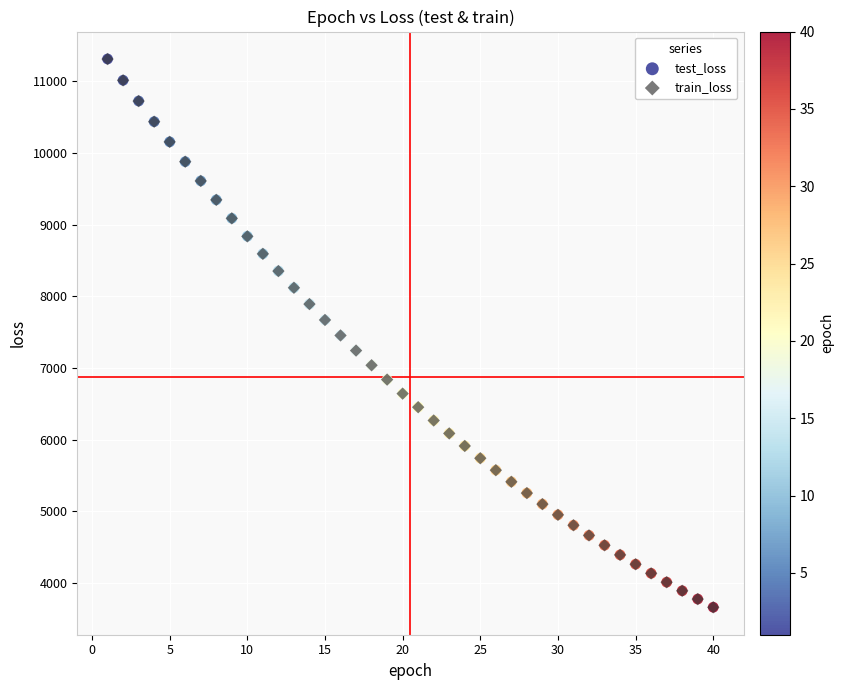

What are all the series names shown in the legend?

test_loss, train_loss